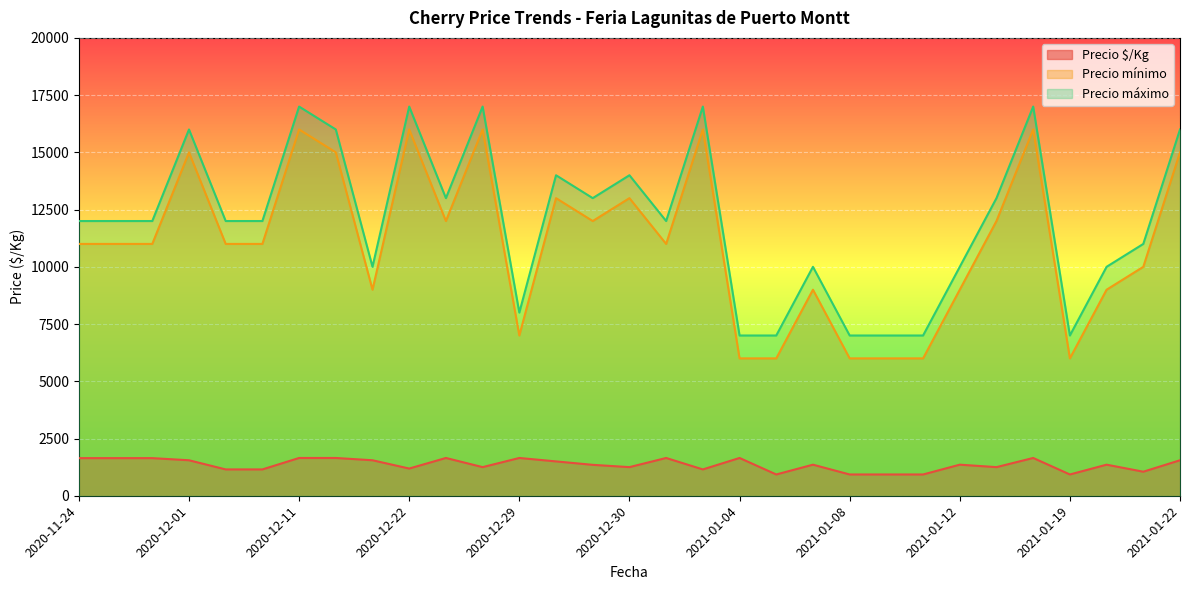

What is the smallest value displayed?

929